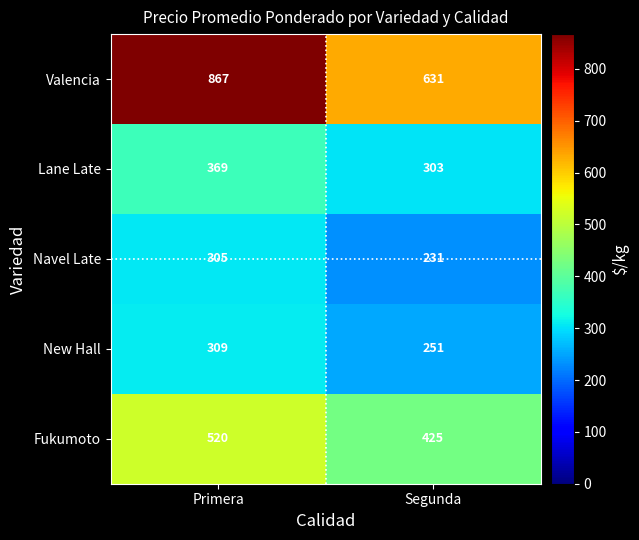

Rank the series at Primera from highest to lowest value.

Valencia, Fukumoto, Lane Late, New Hall, Navel Late